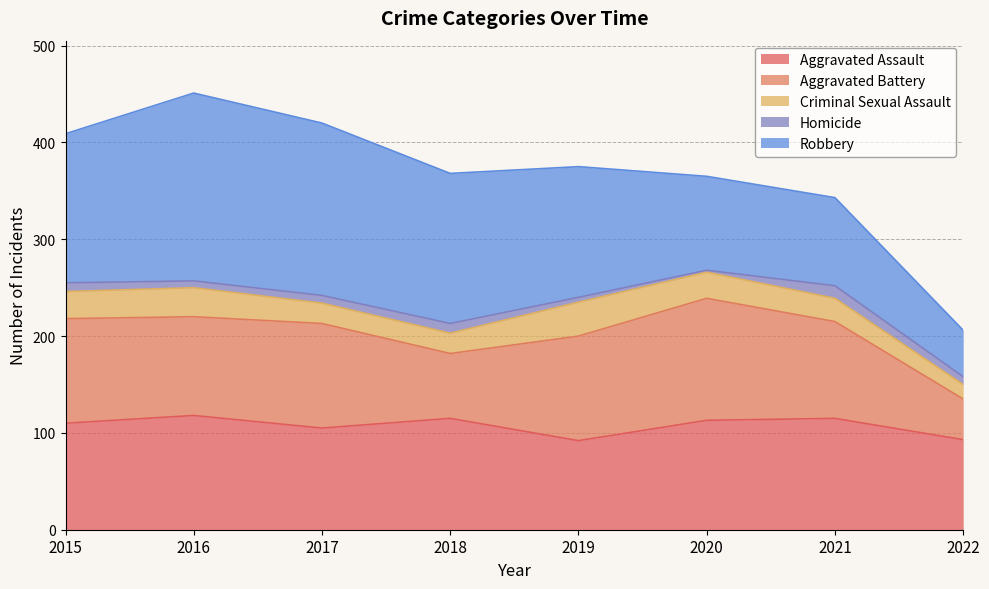

Between 2018 and 2016, which is larger?

2016